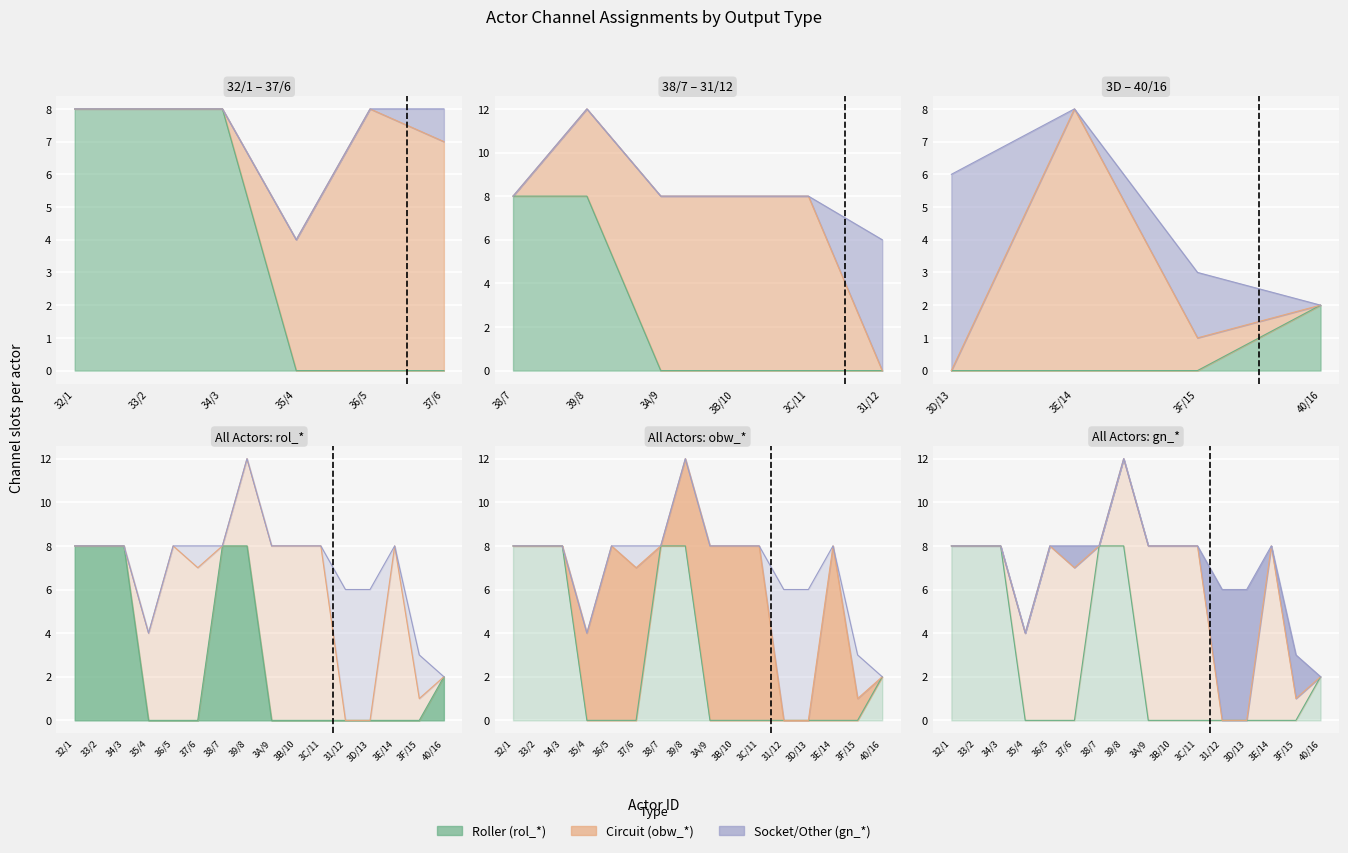

Where is the first local maximum for gn?

37/6